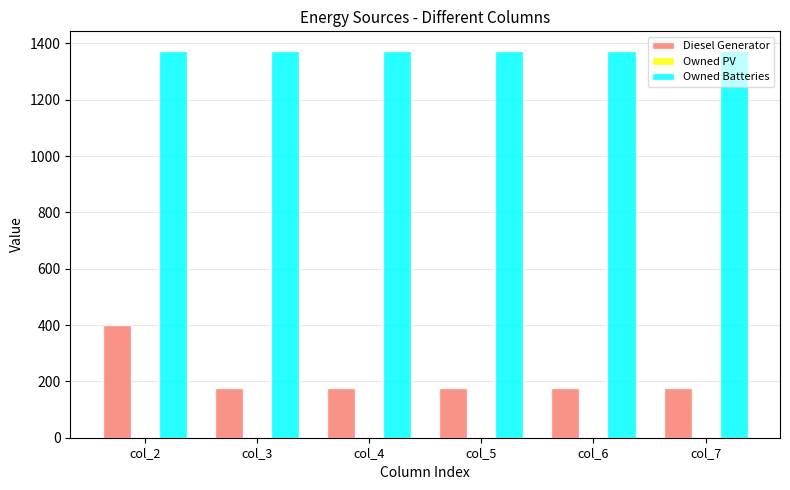

What is the sum of all Owned Batteries values?

8238